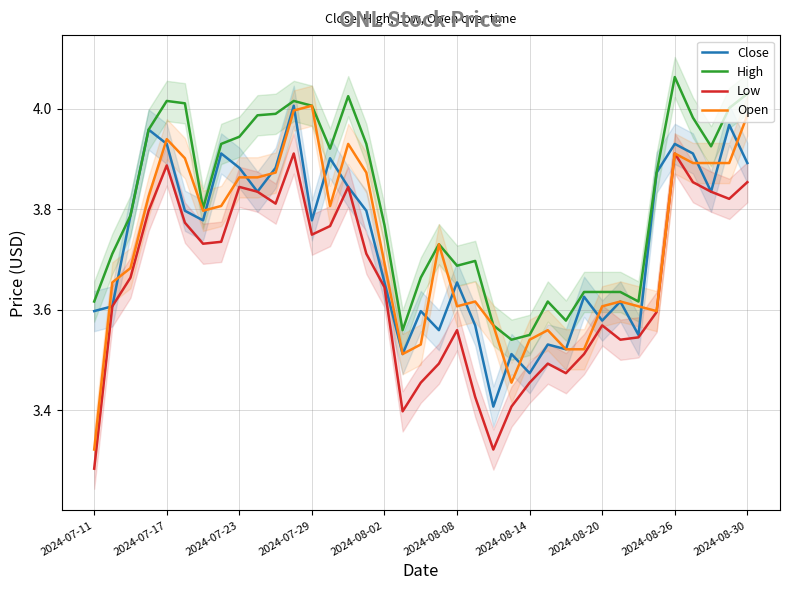

Reading left to right, extract all data points from this chart.

Close: 3.6	3.6	3.8	4.0	3.9	3.8	3.8	3.9	3.9	3.8	3.9	4.0	3.8	3.9	3.8	3.8	3.7	3.5	3.6	3.6	3.7	3.6	3.4	3.5	3.5	3.5	3.5	3.6	3.6	3.6	3.6	3.9	3.9	3.9	3.8	4.0	3.9
High: 3.6	3.7	3.8	4.0	4.0	4.0	3.8	3.9	3.9	4.0	4.0	4.0	4.0	3.9	4.0	3.9	3.8	3.6	3.7	3.7	3.7	3.7	3.6	3.5	3.6	3.6	3.6	3.6	3.6	3.6	3.6	3.9	4.1	4.0	3.9	4.0	4.0
Low: 3.3	3.6	3.7	3.8	3.9	3.8	3.7	3.7	3.8	3.8	3.8	3.9	3.7	3.8	3.8	3.7	3.6	3.4	3.5	3.5	3.6	3.4	3.3	3.4	3.5	3.5	3.5	3.5	3.6	3.5	3.5	3.6	3.9	3.9	3.8	3.8	3.9
Open: 3.3	3.7	3.7	3.8	3.9	3.9	3.8	3.8	3.9	3.9	3.9	4.0	4.0	3.8	3.9	3.9	3.7	3.5	3.5	3.7	3.6	3.6	3.6	3.5	3.5	3.6	3.5	3.5	3.6	3.6	3.6	3.6	3.9	3.9	3.9	3.9	4.0